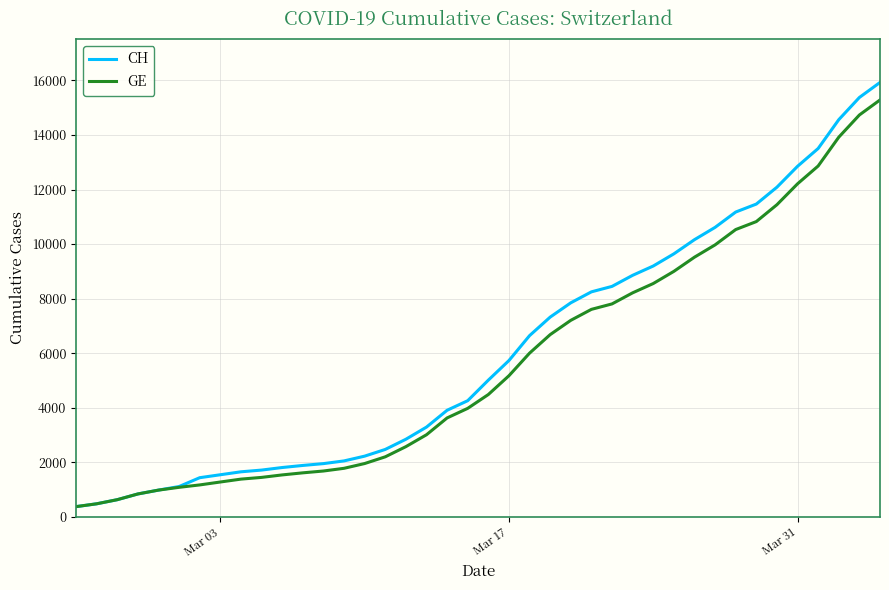

How many distinct data groups are displayed?

2